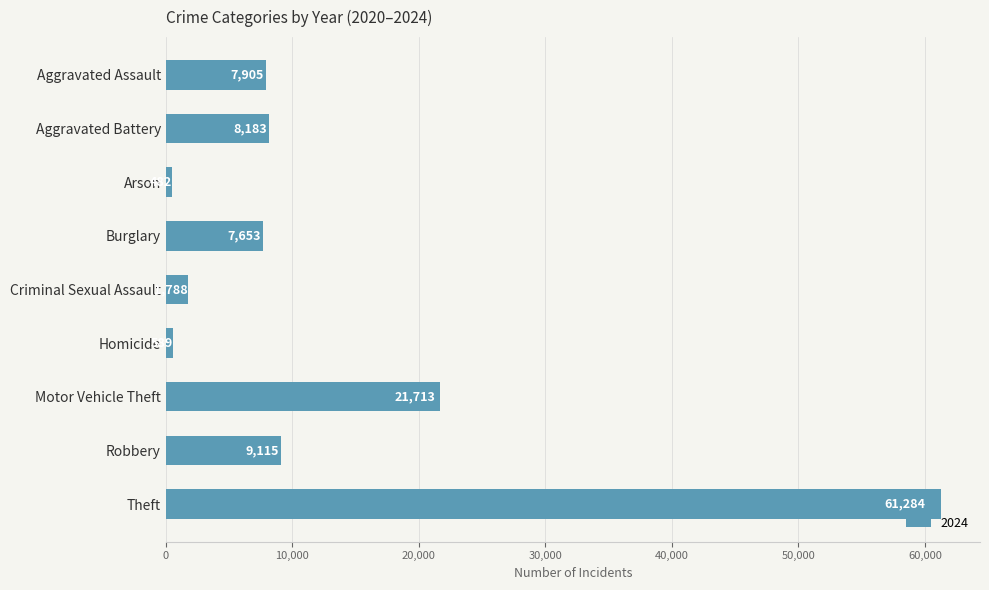

List the labels in order of value, smallest first.

Arson, Homicide, Criminal Sexual Assault, Burglary, Aggravated Assault, Aggravated Battery, Robbery, Motor Vehicle Theft, Theft